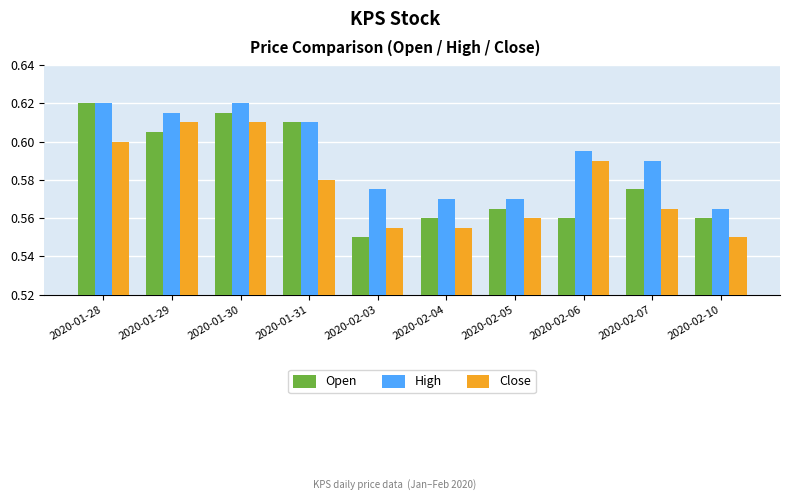

At how many categories does at least one series exceed 0?

10